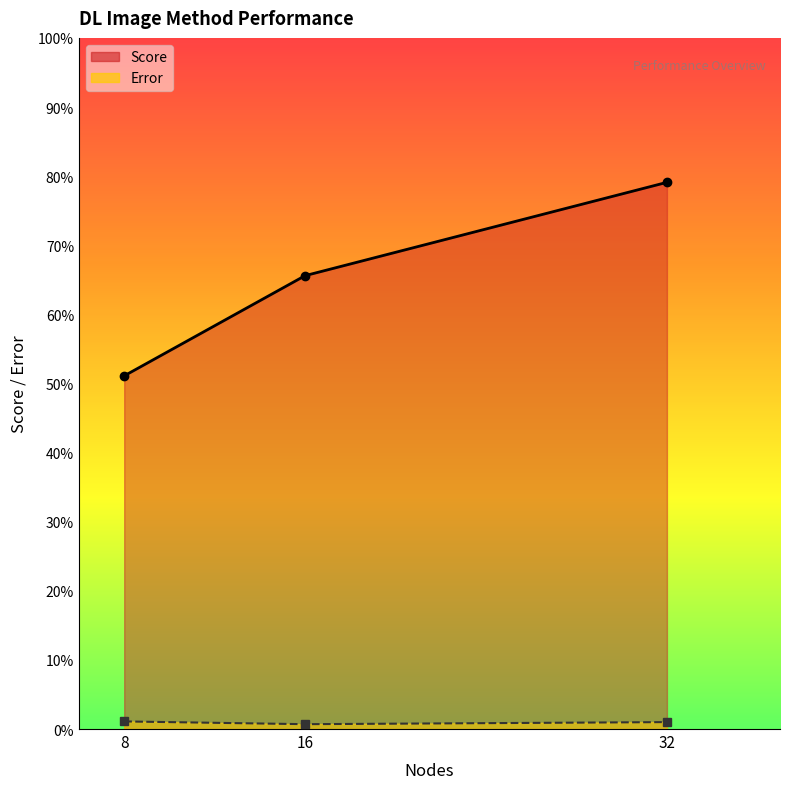

List the labels in order of Score value, smallest first.

8, 16, 32